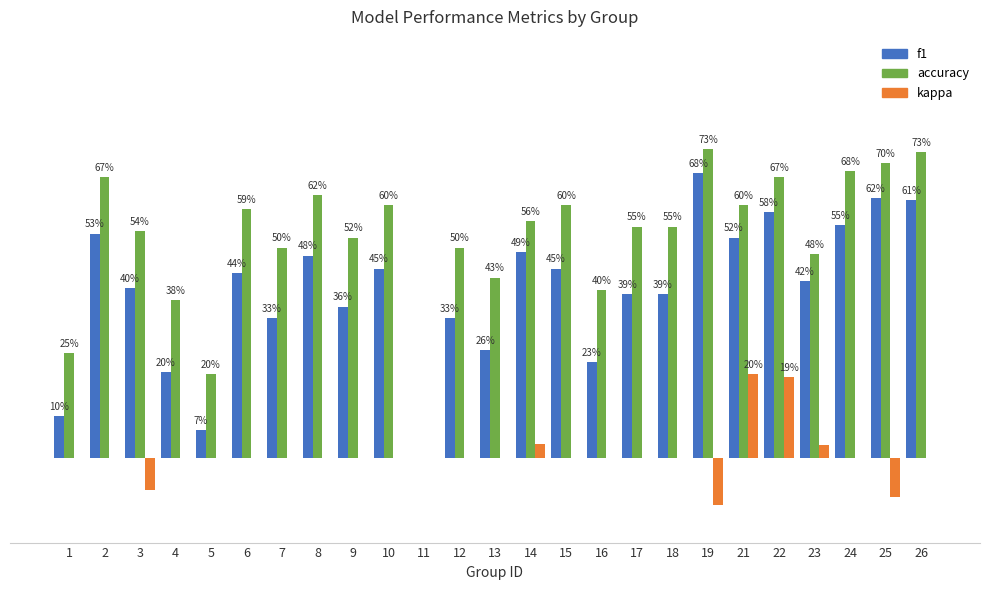

What is the smallest value displayed?

-0.1